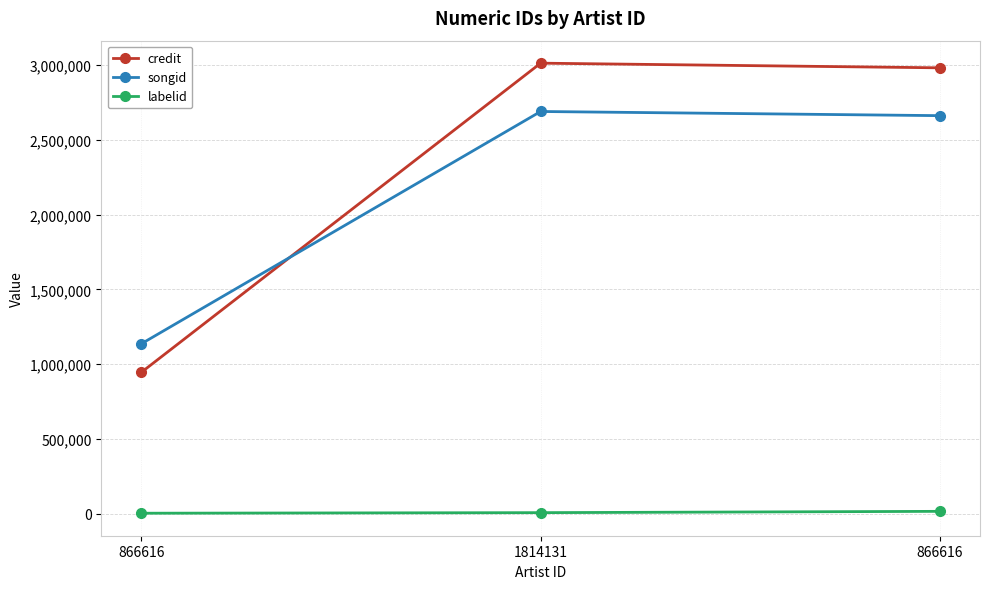

What is the minimum value for labelid?

3051